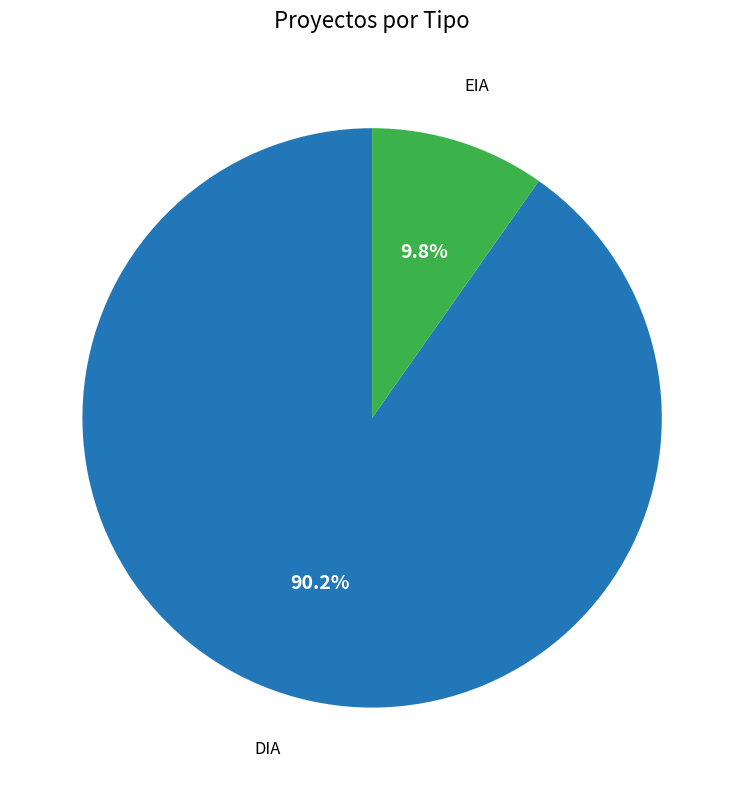

Does any single category account for the majority?

Yes